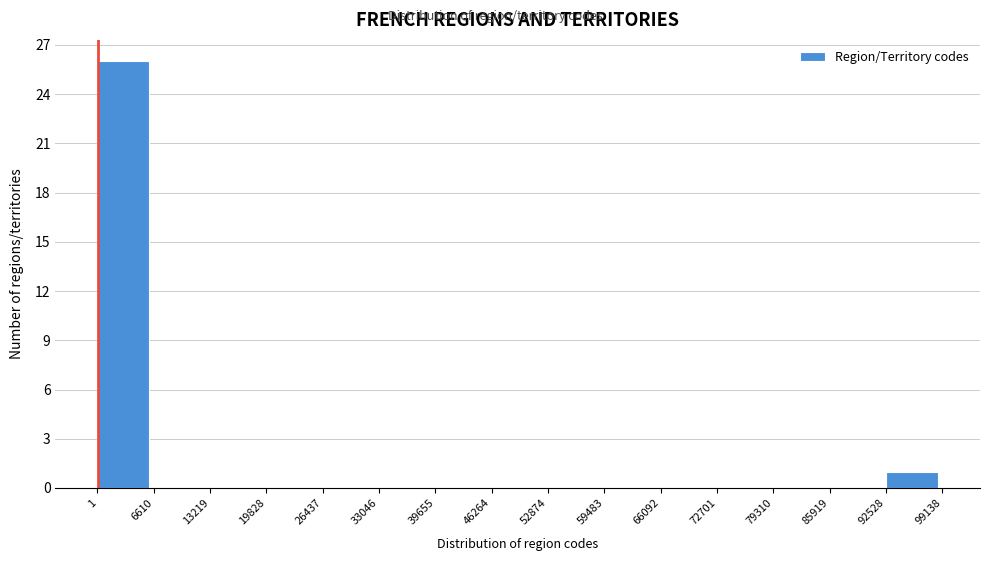

Reading left to right, transcribe this chart: for each bar, give the range it covers on the x-axis and its height. The values are not printed on the chart, so give them approximately, as read against the axis.

1 to 6610: 26
6610 to 13219: 0
13219 to 19828: 0
19828 to 26437: 0
26437 to 33046: 0
33046 to 39655: 0
39655 to 46264: 0
46264 to 52874: 0
52874 to 59483: 0
59483 to 66092: 0
66092 to 72701: 0
72701 to 79310: 0
79310 to 85919: 0
85919 to 92528: 0
92528 to 99138: 1